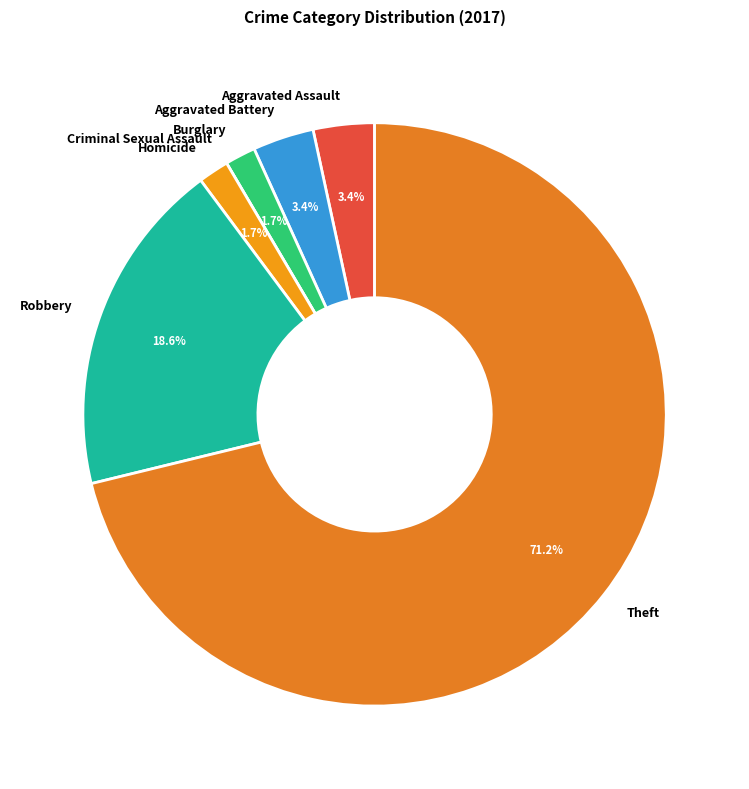

Which slice is the largest?

Theft